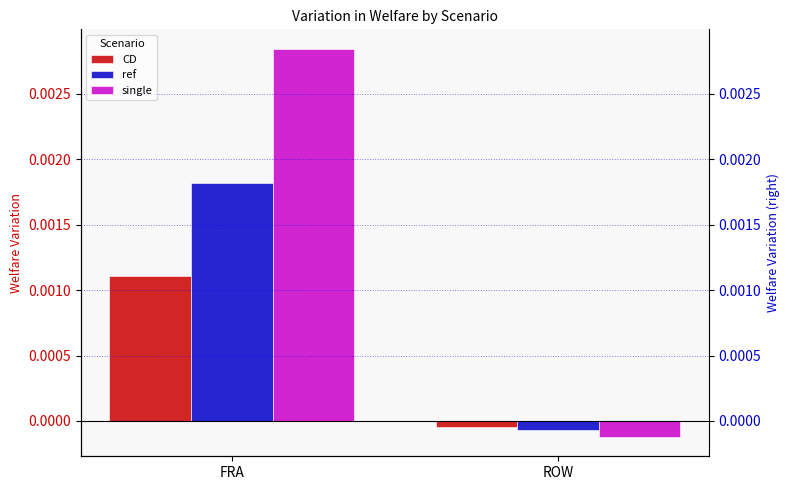

What is the label of the 2nd bar from the right?

FRA